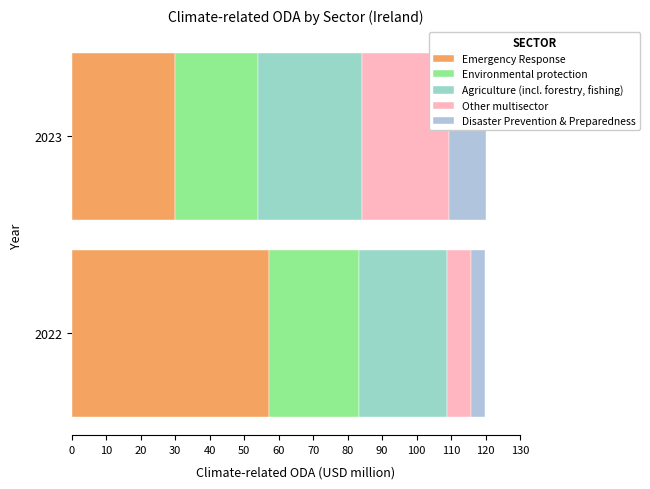

How many series are shown in this chart?

5